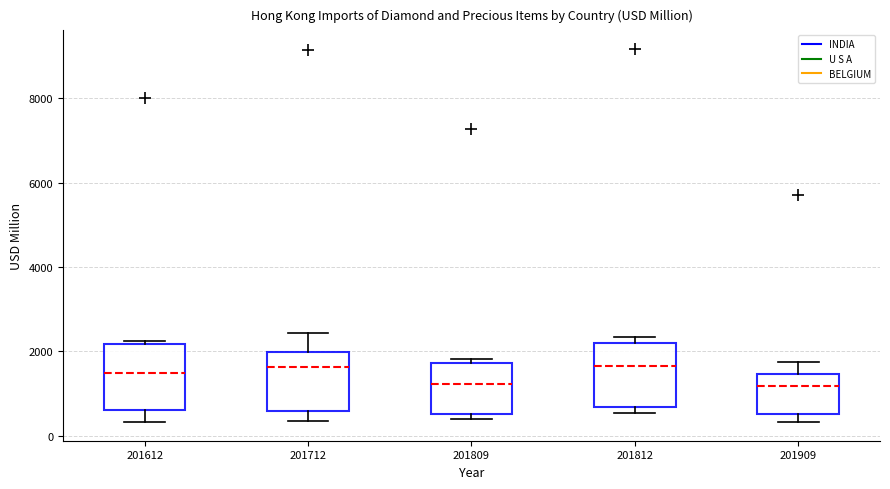

Reading left to right, read every box against the y-axis: the position of its median line, the range the box covers, and the ends of its whiskers. The values are not printed on the chart, so give them approximately, as read against the axis.

201612: median 1400, box 600 to 2200, whiskers 400 to 2200
201712: median 1600, box 600 to 2000, whiskers 400 to 2400
201809: median 1200, box 600 to 1800, whiskers 400 to 1800 (just above the box's upper edge)
201812: median 1600, box 600 to 2200, whiskers 600 (just below the box's lower edge) to 2400
201909: median 1200, box 600 to 1400, whiskers 400 to 1800